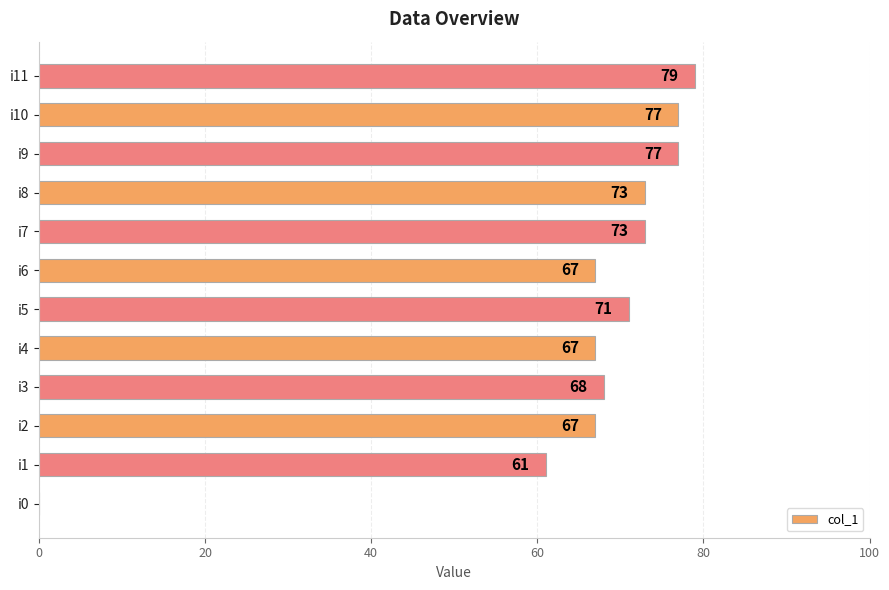

What is the ratio of the value at i6 to the value at i7?

0.9